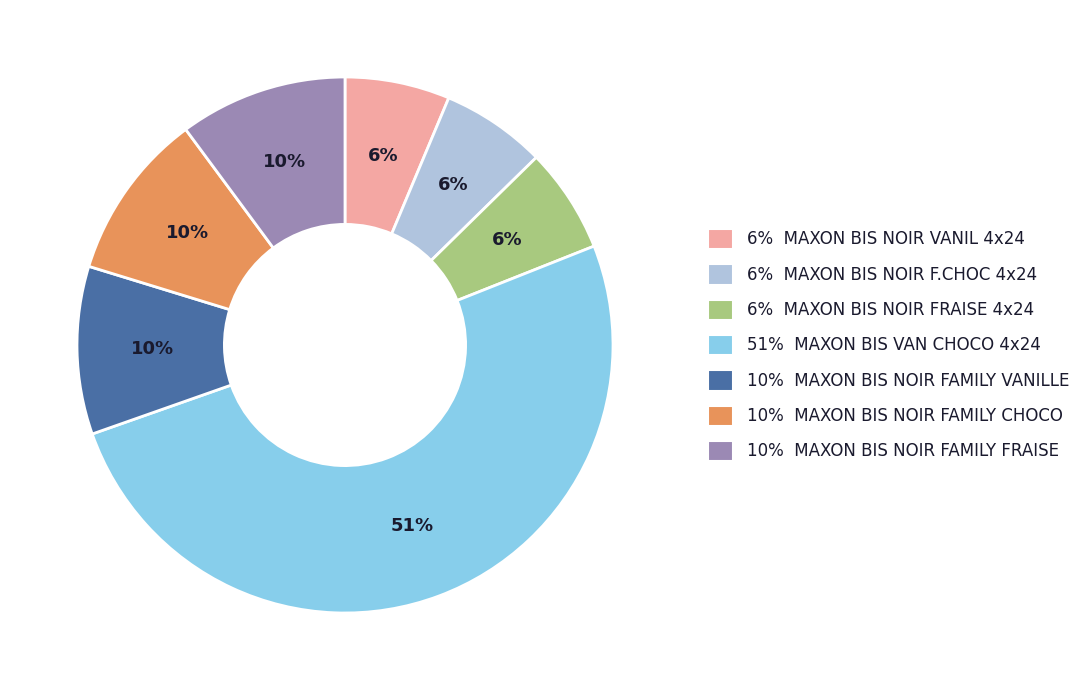

How many slices are in this pie chart?

7